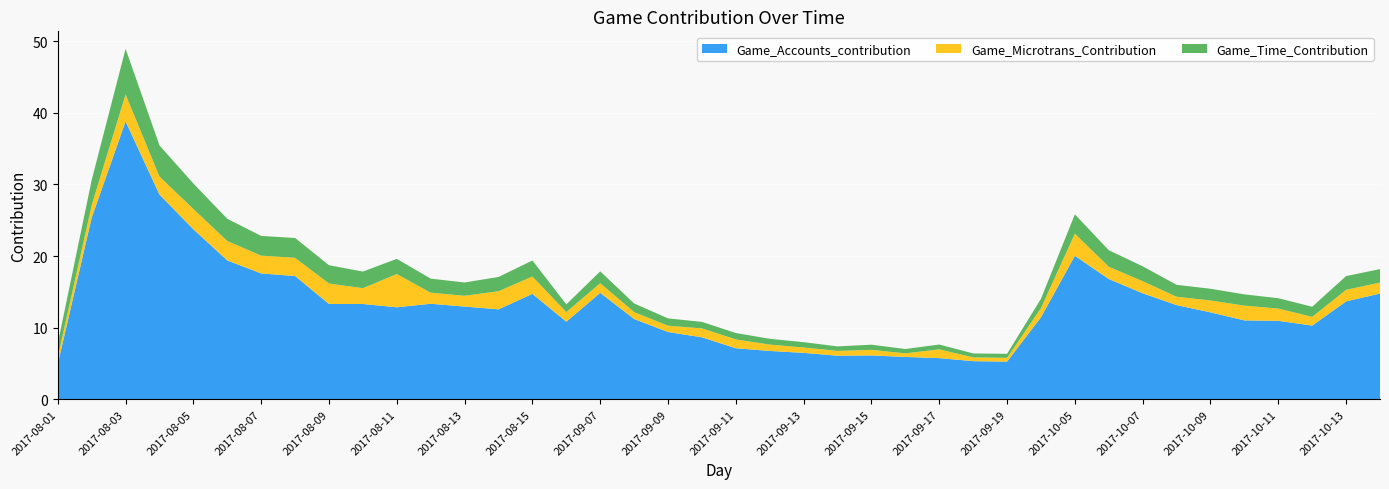

Reading right to left, list all the values displayed in this chart.

Game_Time_Contribution: 1.9	1.9	1.4	1.4	1.6	1.6	1.7	2.1	2.3	2.7	1.3	0.6	0.6	0.7	0.6	0.7	0.6	0.7	0.8	0.9	0.9	1.0	1.2	1.7	1.1	2.2	2.0	1.9	2.0	2.1	2.3	2.5	2.8	2.8	3.1	3.6	4.3	6.4	3.5	1.9
Game_Microtrans_Contribution: 1.5	1.6	1.2	1.7	2.1	1.7	1.2	1.7	1.7	3.1	1.3	0.5	0.5	1.2	0.5	0.8	0.7	0.8	0.9	1.2	1.2	0.9	1.0	1.3	1.3	2.4	2.5	1.5	1.5	4.6	2.2	2.9	2.5	2.5	2.7	2.8	2.5	3.8	1.8	1.0
Game_Accounts_contribution: 14.8	13.7	10.3	11.0	11.0	12.1	13.1	14.8	16.8	20.0	11.4	5.3	5.3	5.7	5.9	6.1	6.1	6.5	6.7	7.1	8.7	9.4	11.2	14.9	10.8	14.7	12.6	12.9	13.3	12.8	13.3	13.3	17.2	17.6	19.4	23.7	28.6	38.8	25.3	4.9